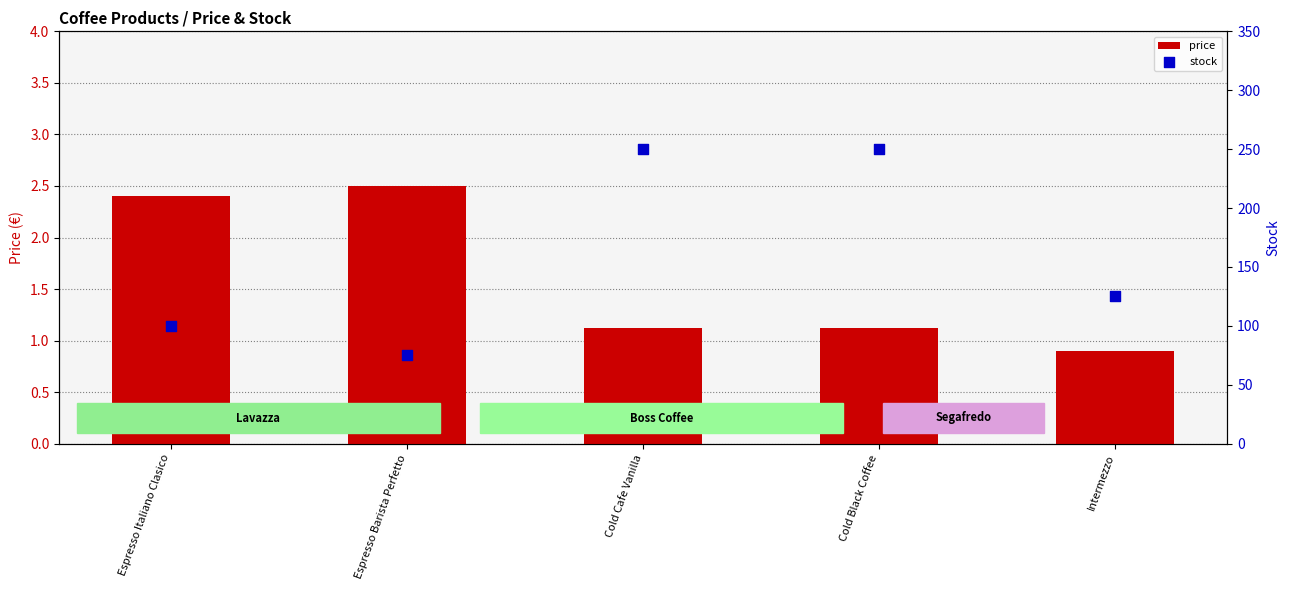

At which category is the sum across all series the highest?

Cold Cafe Vanilla